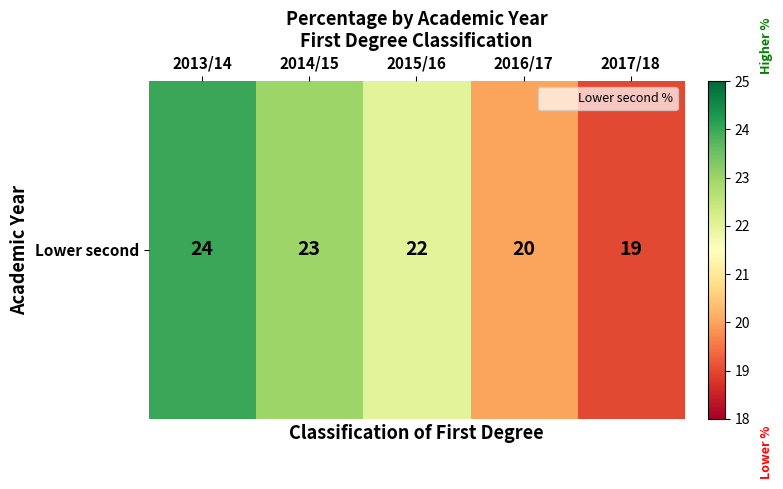

What is the maximum value shown in the chart?

24